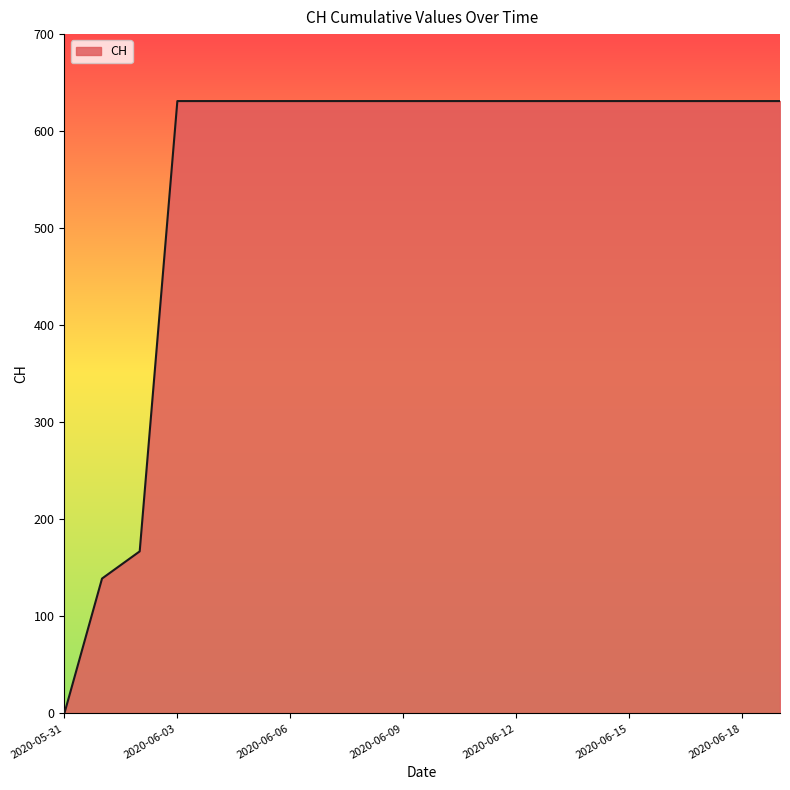

How many values are above zero?

19